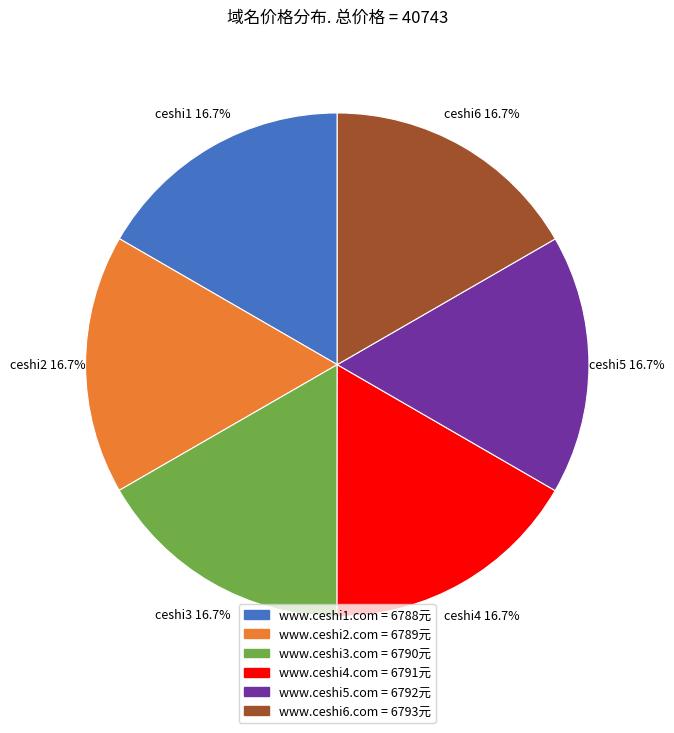

Is it true that www.ceshi5.com is 17% of the pie?

True